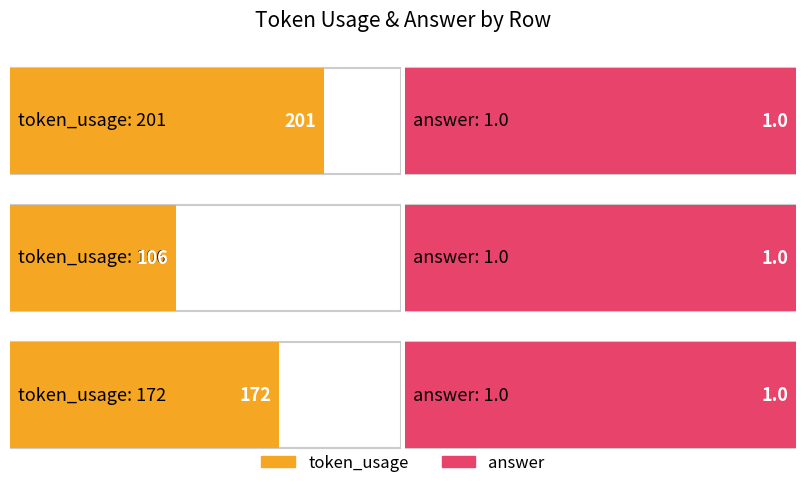

The answer series shows 1 at Row 2. True or false?

False